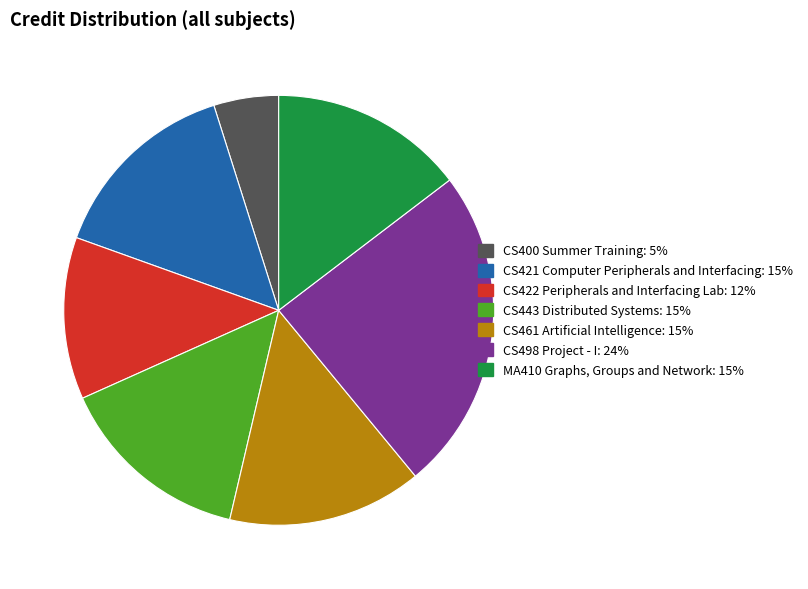

Between CS443 Distributed Systems and CS422 Peripherals and Interfacing Lab, which is larger?

CS443 Distributed Systems